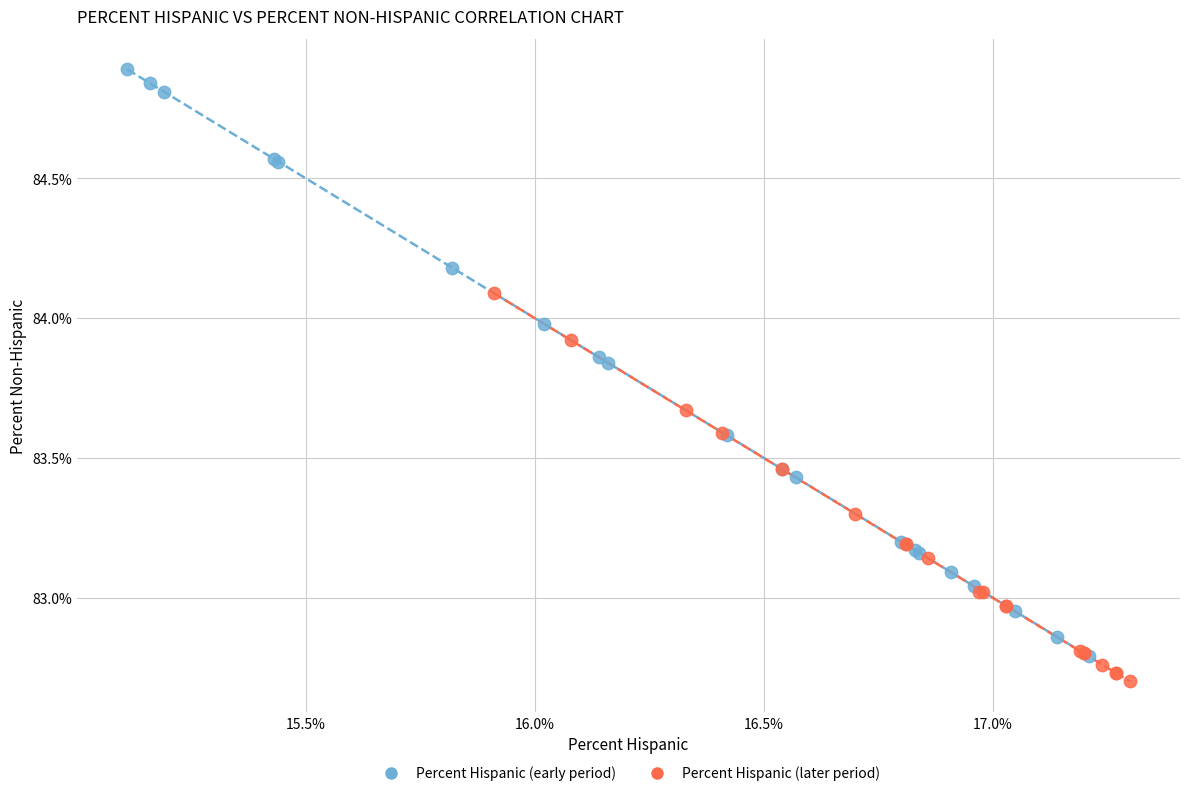

Which series contains the highest Y value?

Percent Hispanic (early period)